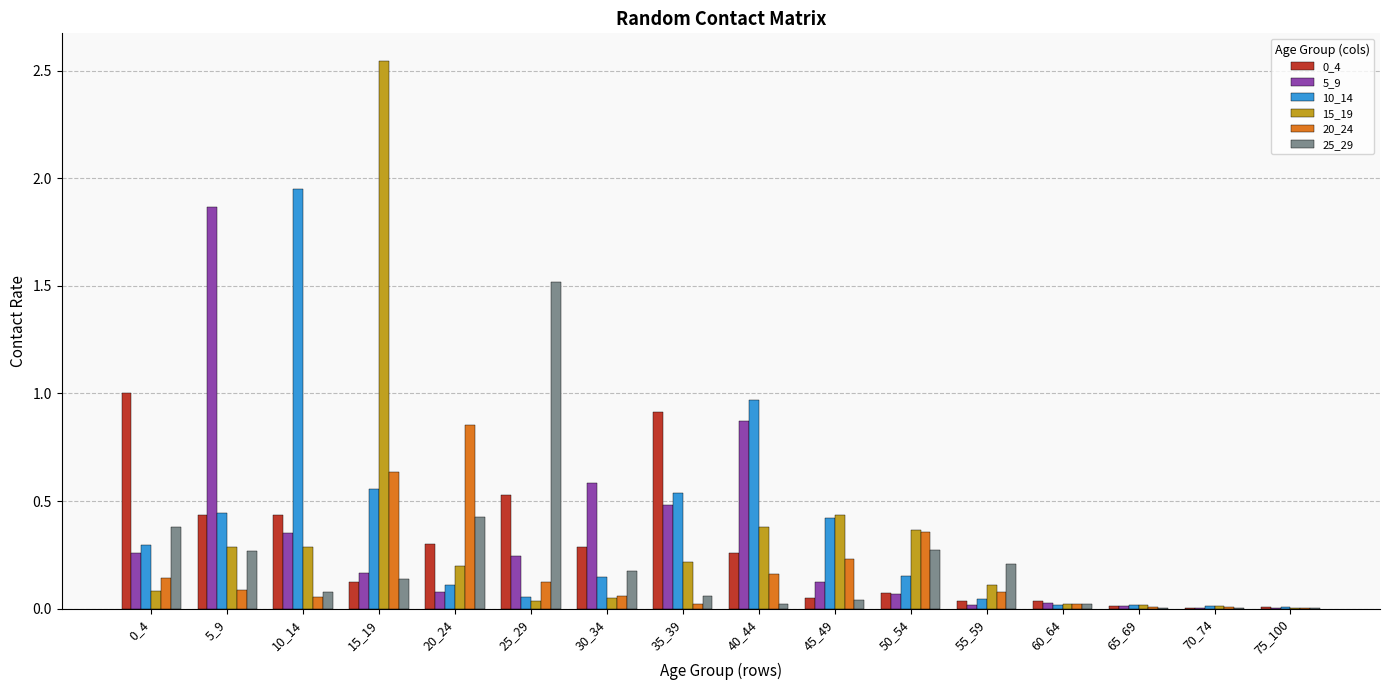

Which series has the widest spread of values?

15_19